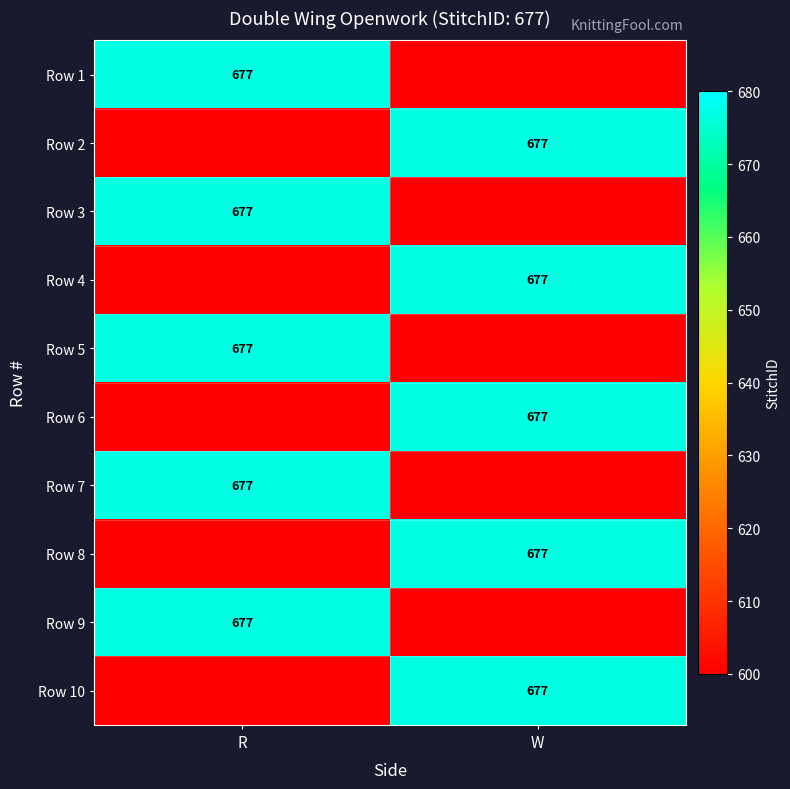

At which category does the chart reach its minimum across all series?

W